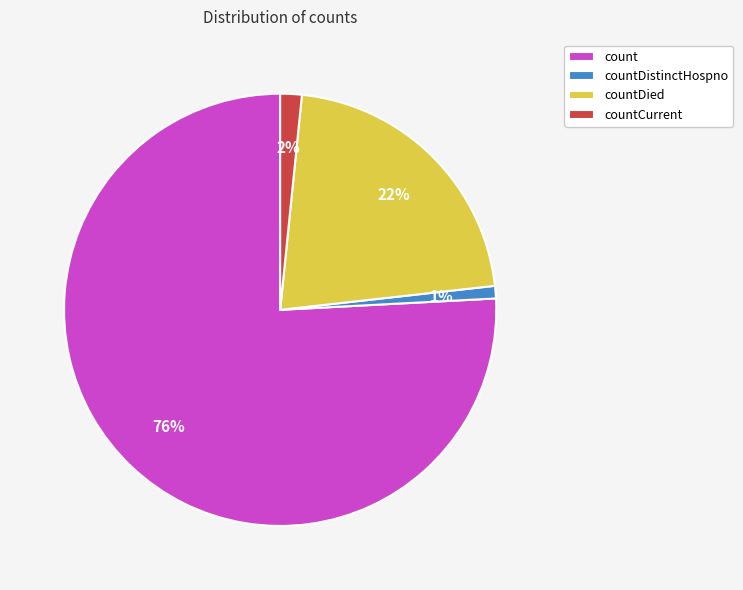

Which category has the biggest portion of the pie?

count